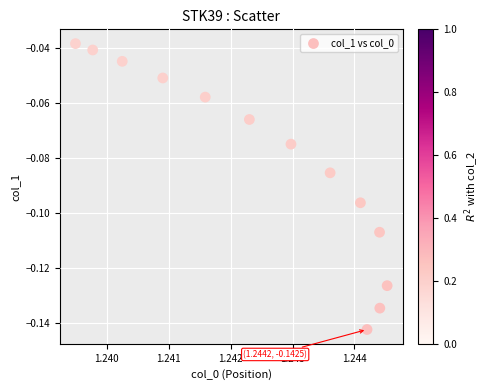

How many points are shown in the scatter plot?

13